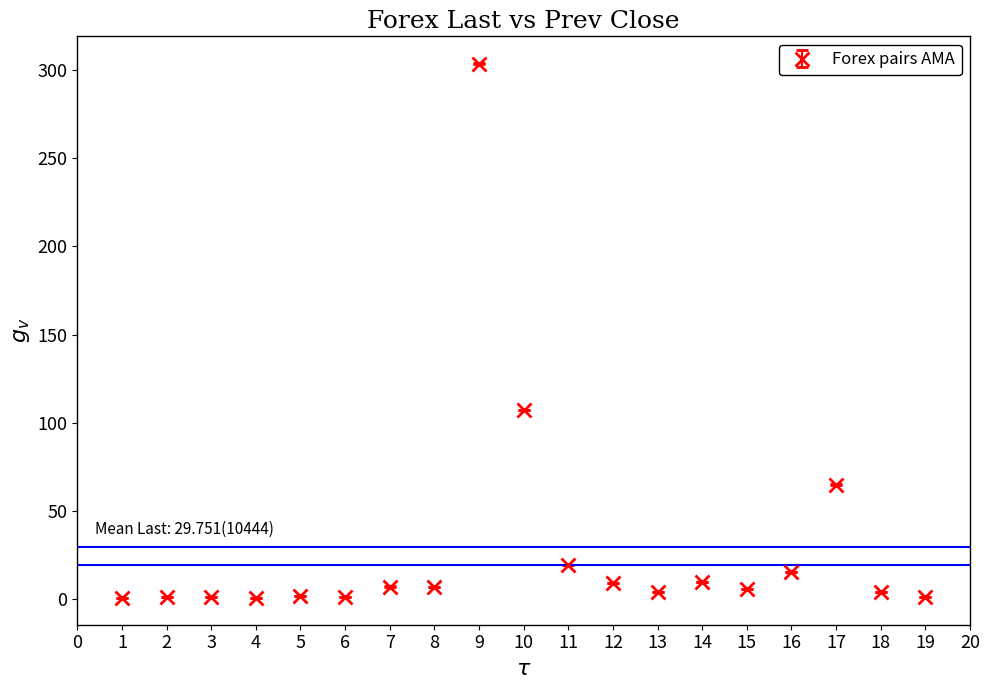

What is the difference between the second highest and second lowest values?

106.6